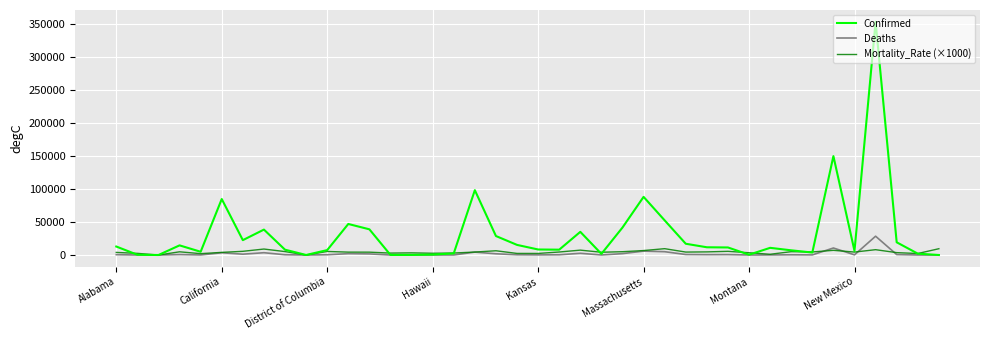

What is the highest value of the Deaths series?

28431.0